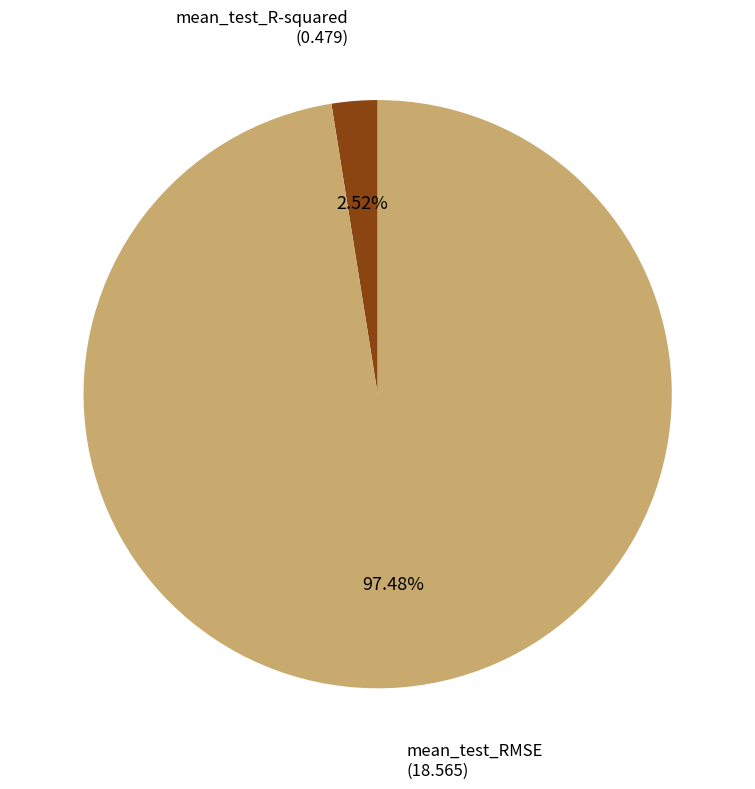

Which category has the smallest portion of the pie?

mean_test_R-squared